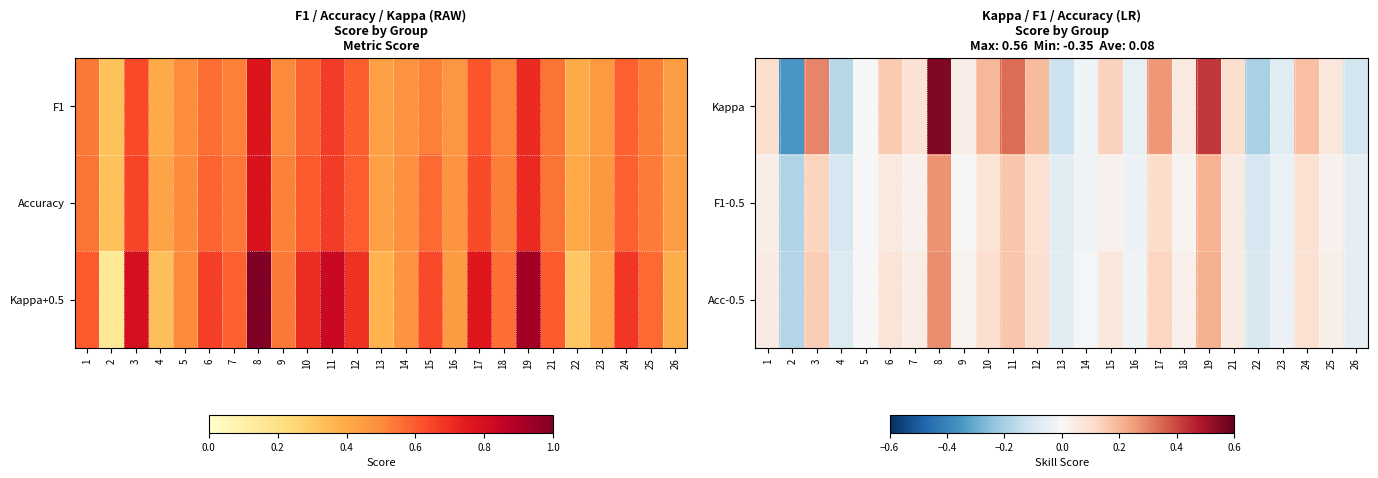

How many values in Kappa are above zero?

16